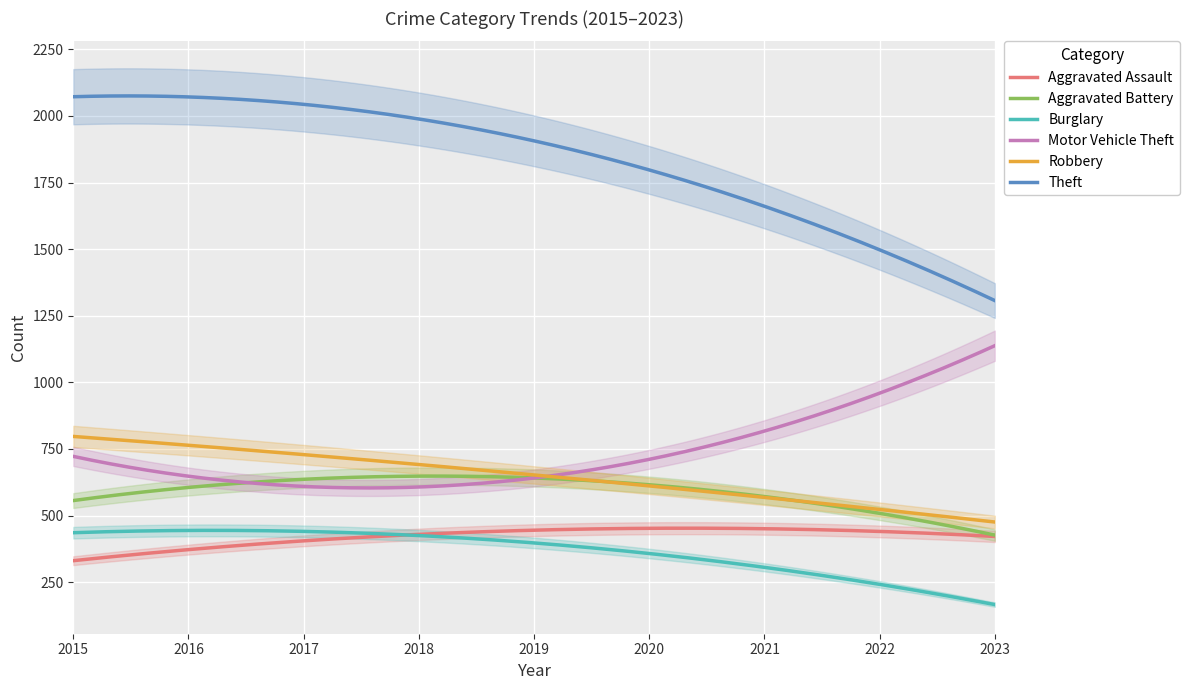

At which category does the chart reach its minimum across all series?

2023